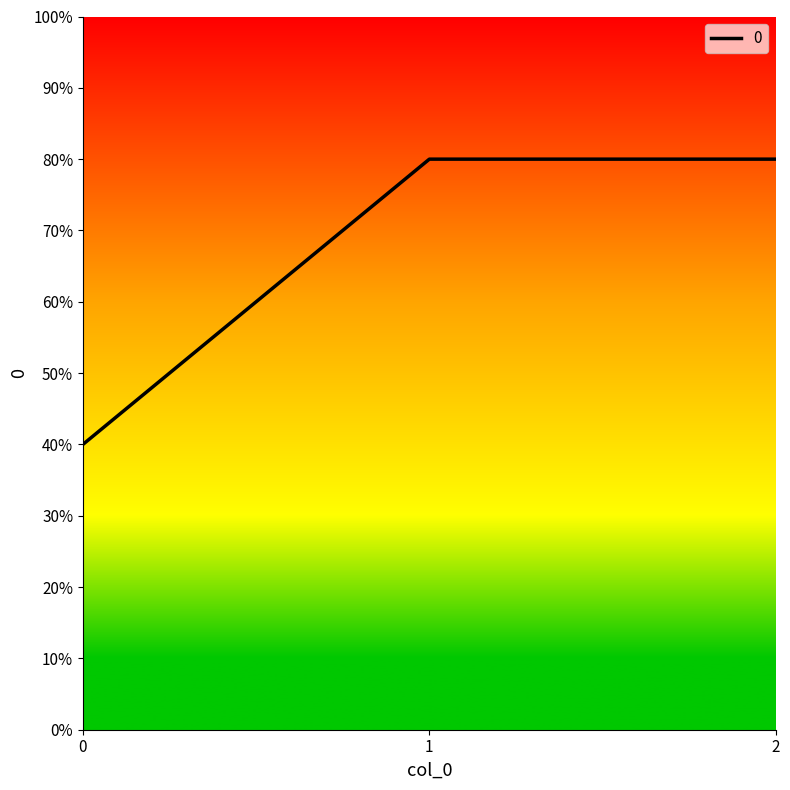

Is it true that the value at 2 is 220?

False